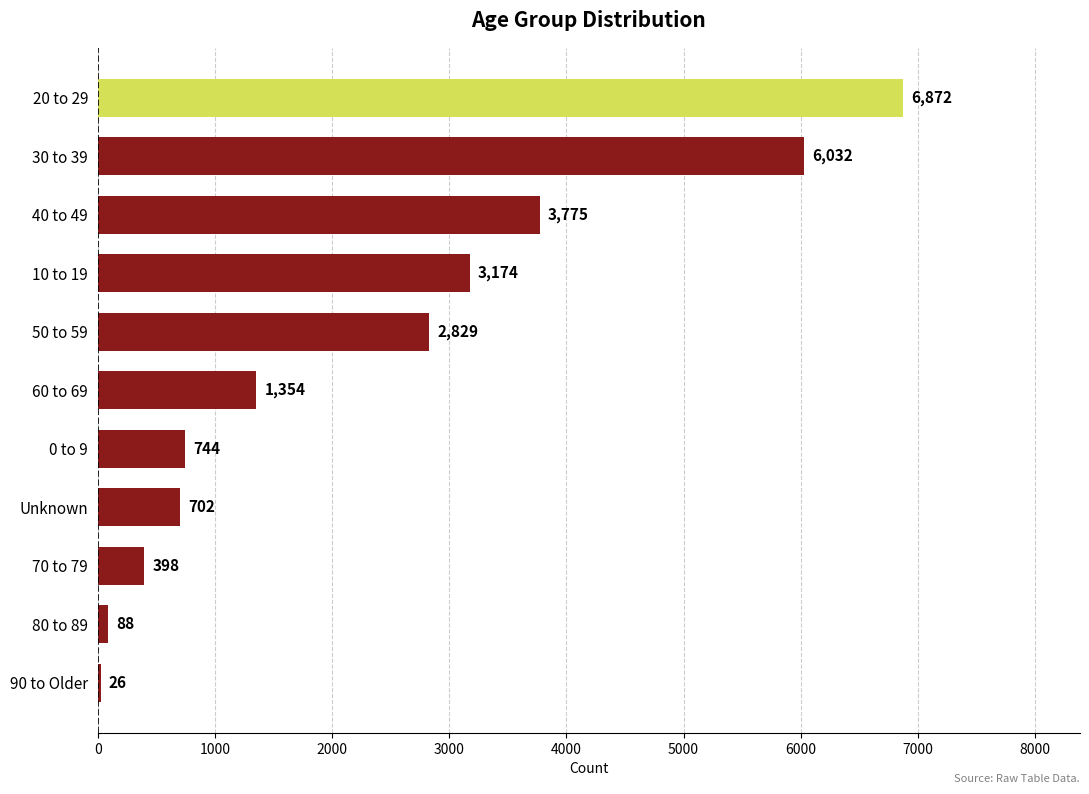

What is the greatest value displayed?

6872